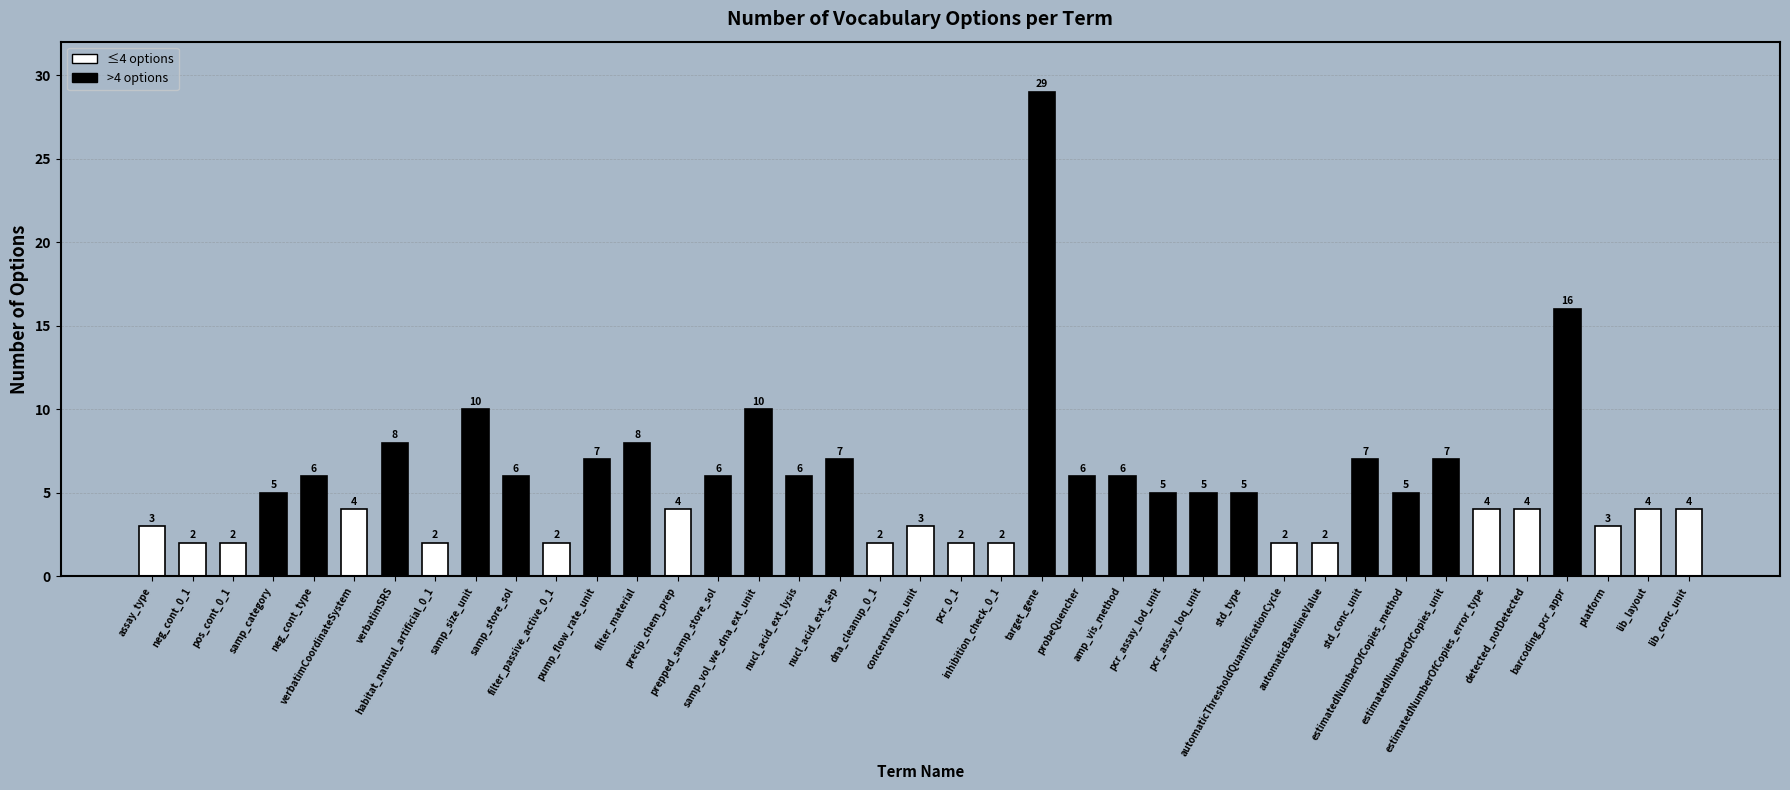

What is the sum of the values at pump_flow_rate_unit and dna_cleanup_0_1?

9